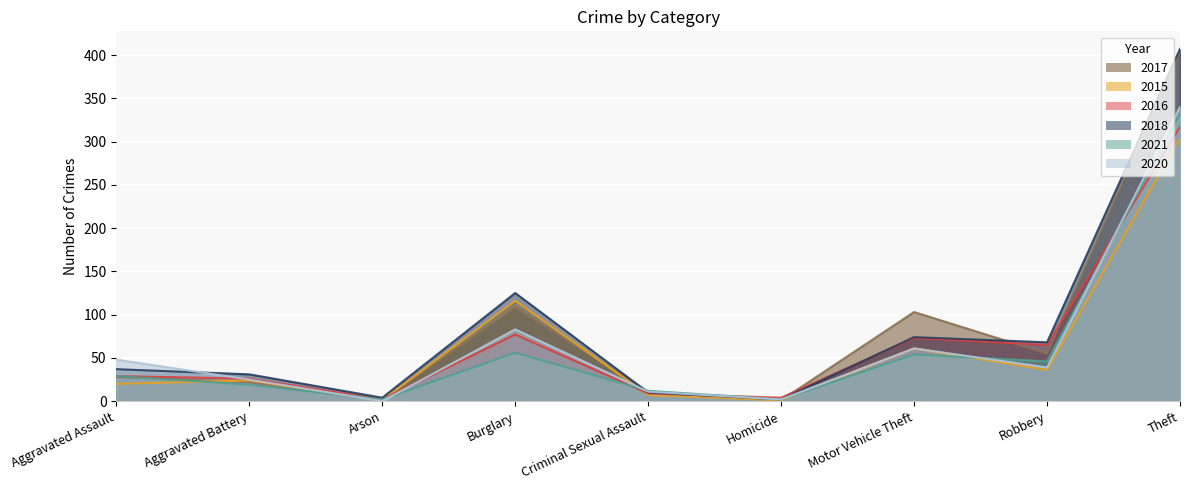

List the series in order of their peak value, lowest first.

2015, 2016, 2021, 2020, 2017, 2018